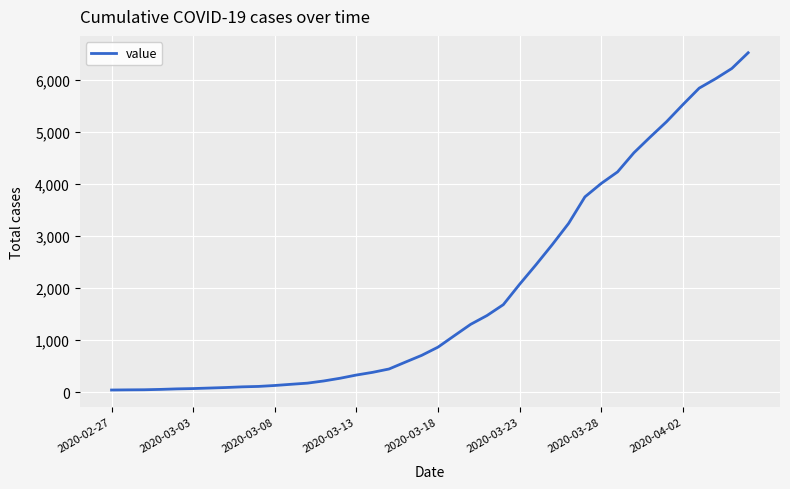

Which category has the lowest value across all series?

2020-02-27